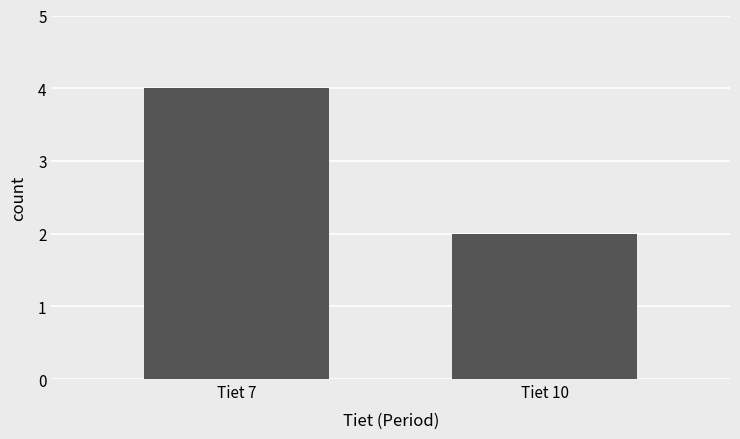

Reading left to right, extract all data points from this chart.

Tiet 7=4	Tiet 10=2